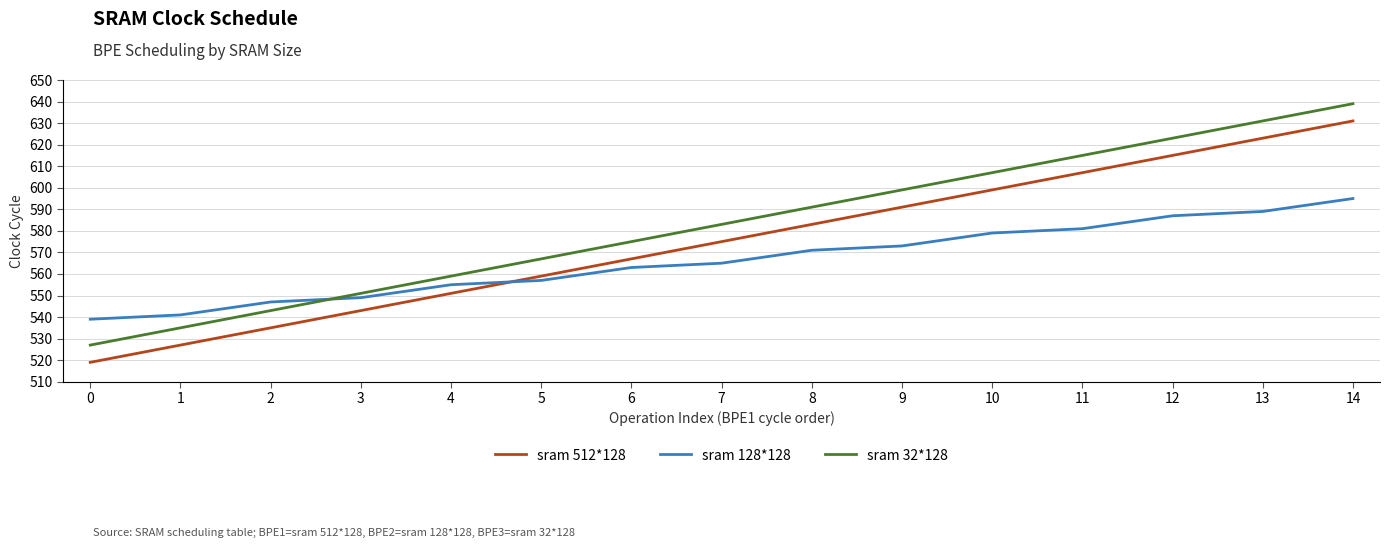

What is the minimum value shown in the chart?

519